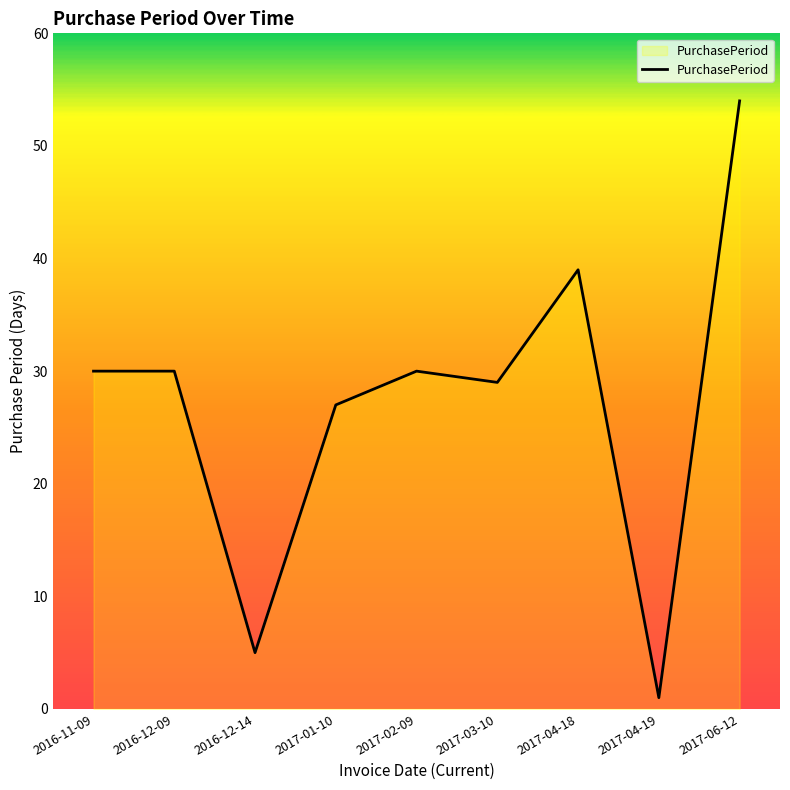

Reading left to right, list all the values displayed in this chart.

30	30	5	27	30	29	39	1	54